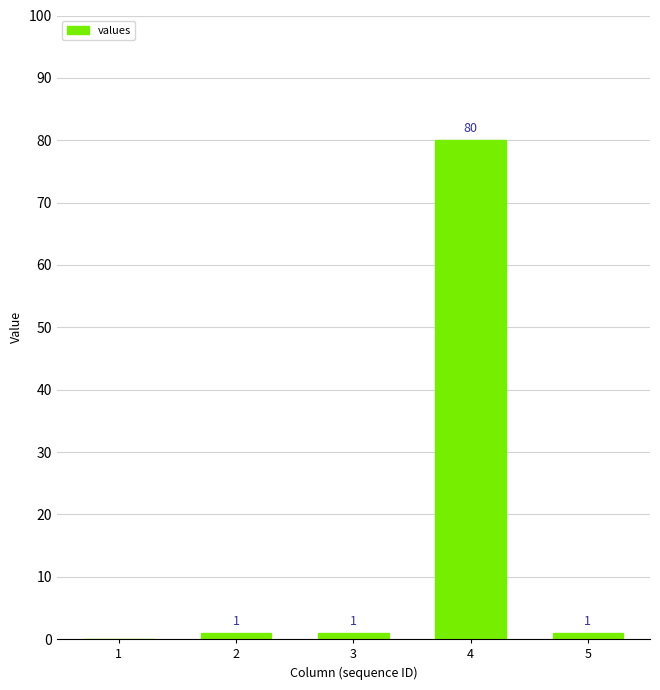

Are the bars horizontal?

No